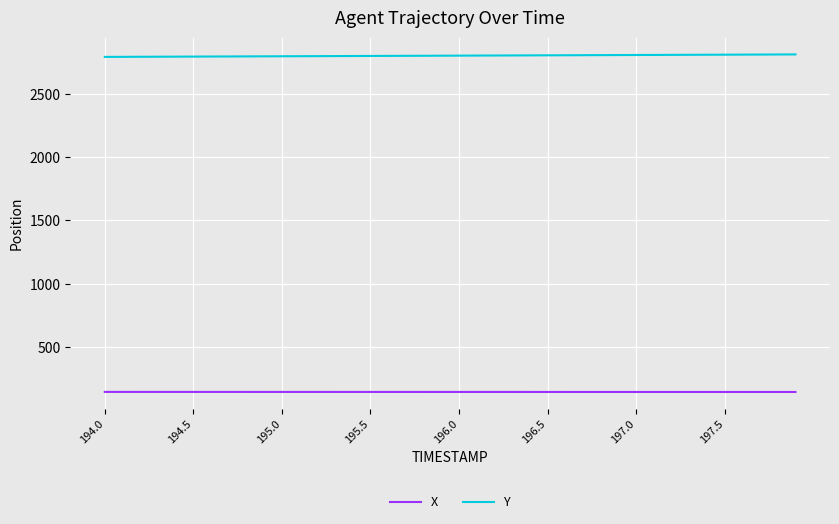

List the series in order of their peak value, highest first.

Y, X